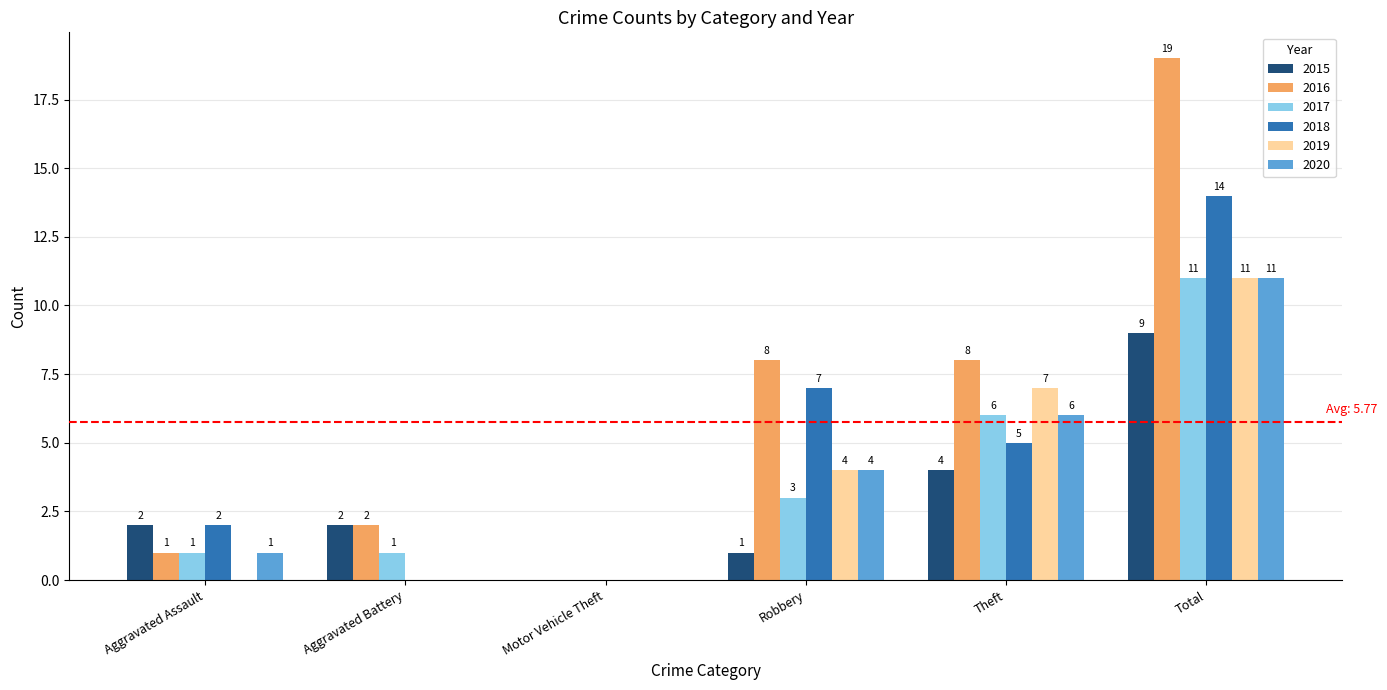

What is the sum of all 2018 values?

28